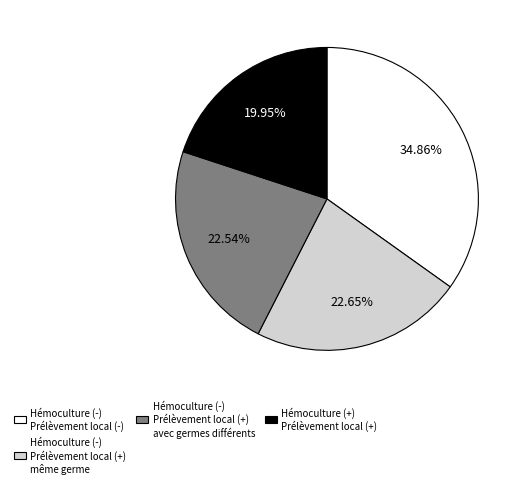

Does any single category account for the majority?

No